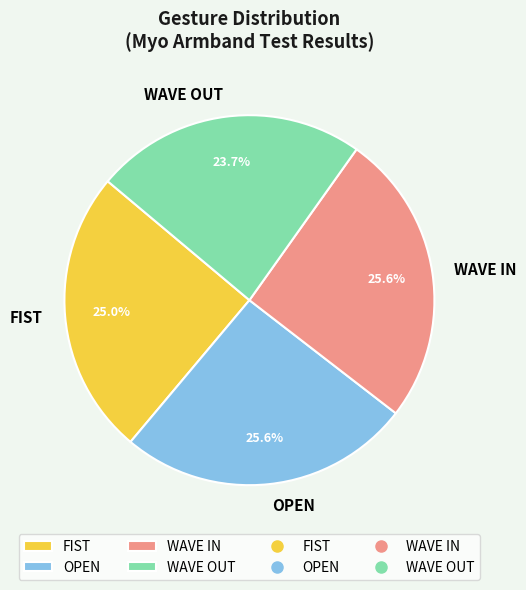

Is FIST the majority of the pie?

No